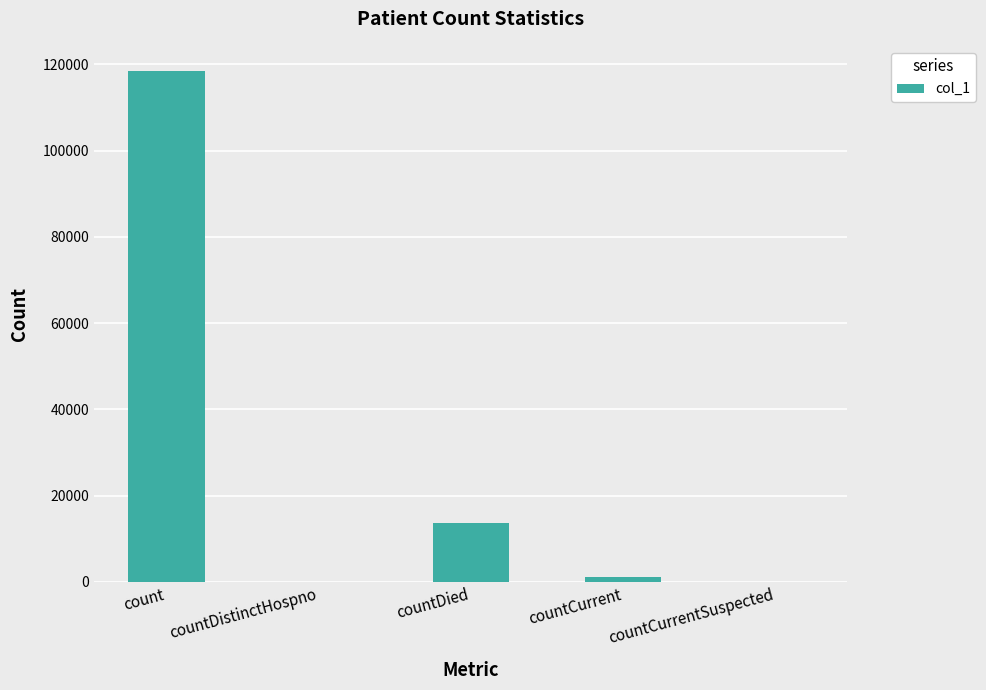

Reading right to left, what are all the values shown in this chart?

countCurrentSuspected=0	countCurrent=1010	countDied=13643	countDistinctHospno=0	count=118395